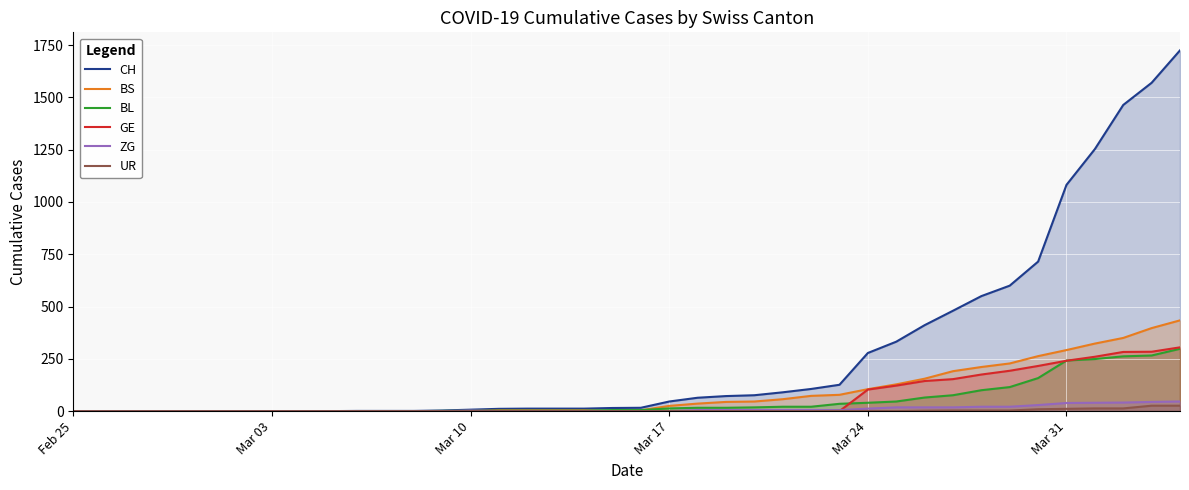

What is the difference between the second highest and minimum values in the CH series?

1570